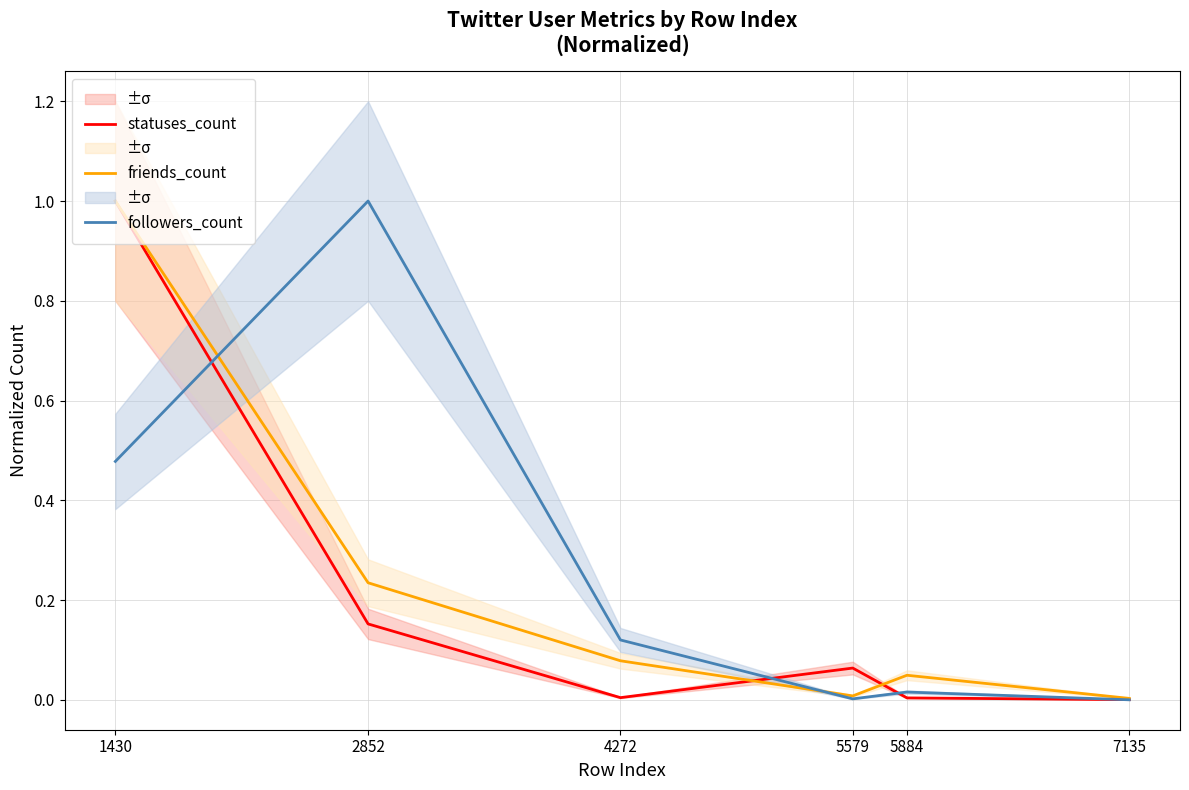

What value does the friends_count series have at 1430?

1.0